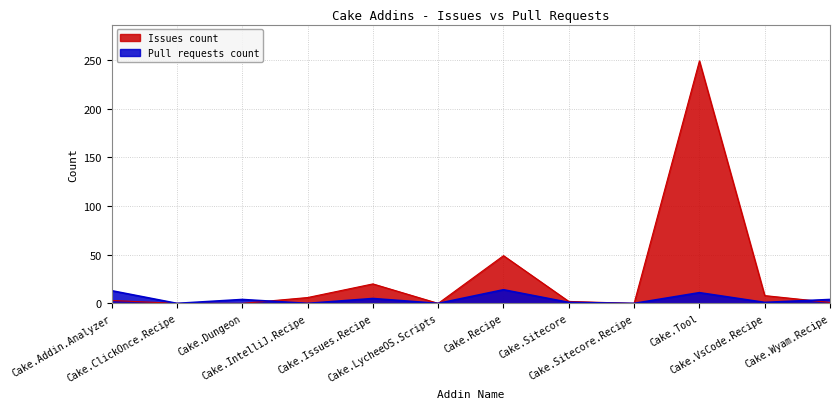

How many values in the Pull requests count series exceed 4?

4